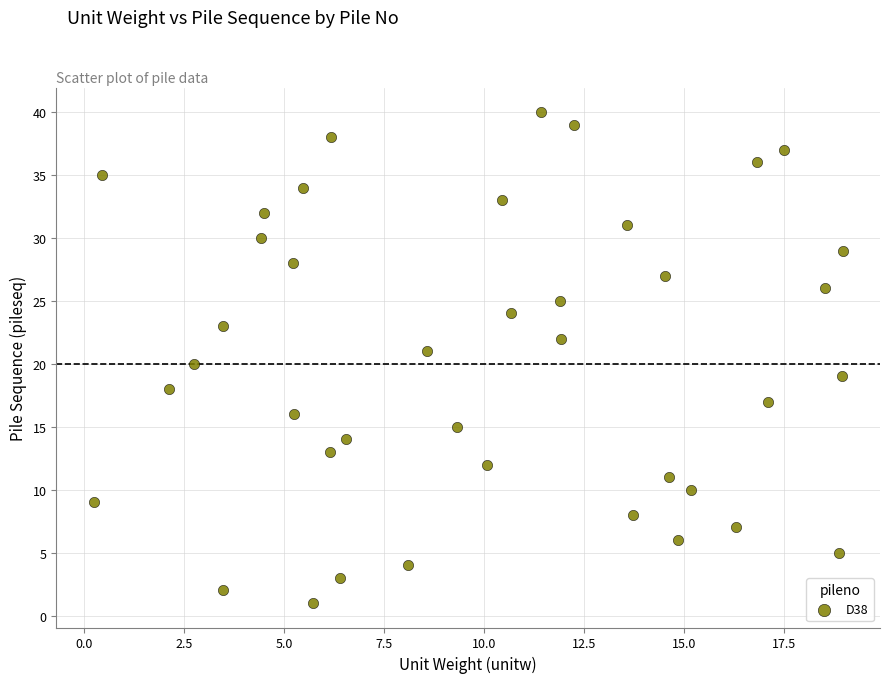

What is the range of Y values (max minus min)?

39